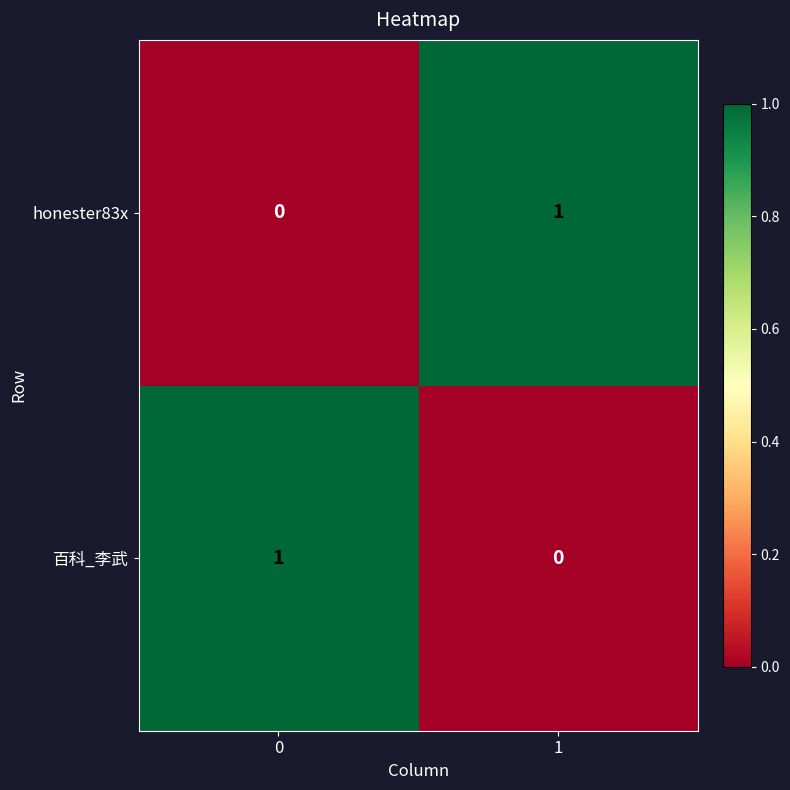

Reading right to left, what are all the values shown in this chart?

honester83x: 1	0
百科_李武: 0	1